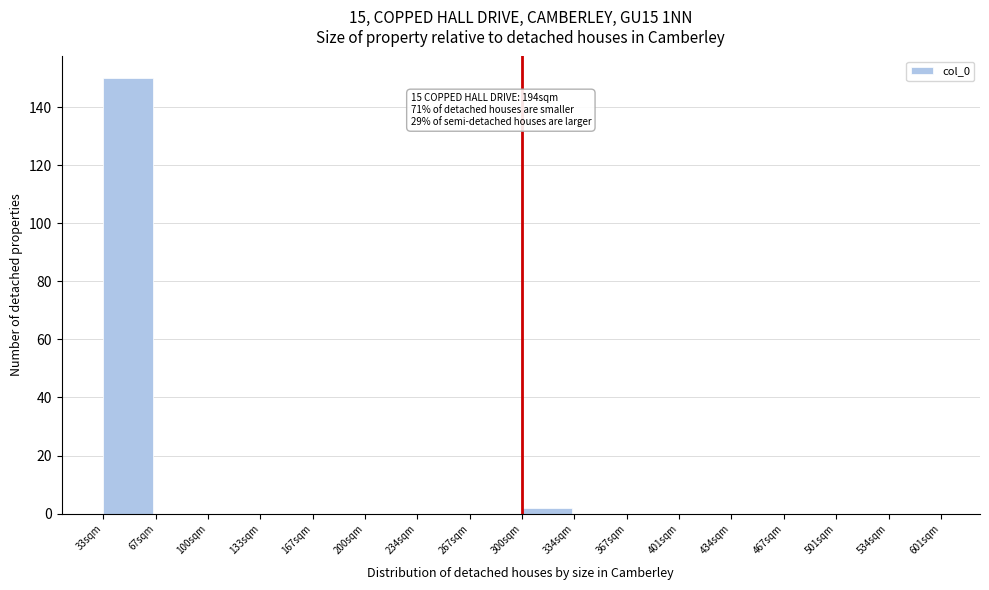

Reading left to right, extract all data points from this chart.

33sqm=150	67sqm=0	100sqm=0	133sqm=0	167sqm=0	200sqm=0	234sqm=0	267sqm=0	300sqm=2	334sqm=0	367sqm=0	401sqm=0	434sqm=0	467sqm=0	501sqm=0	534sqm=0